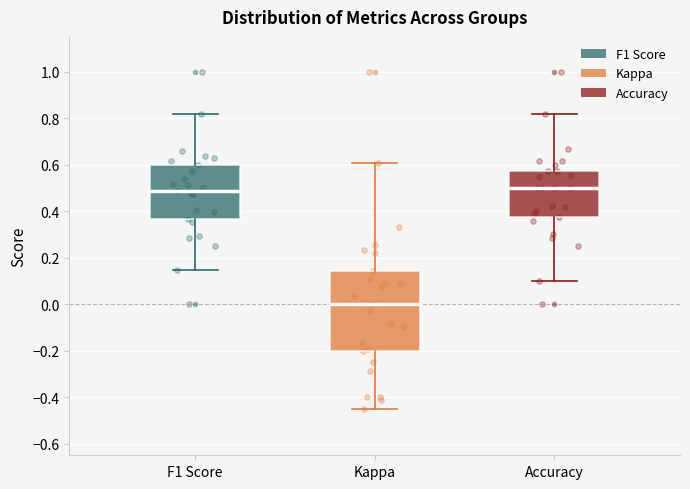

Reading left to right, transcribe this box plot: for each box, give where its median line is, the range the box spans, and where its two whiskers end, as read against the y-axis. The values are not printed on the chart, so give them approximately, as read against the axis.

F1 Score: median 0.48, box 0.36 to 0.60, whiskers 0.14 to 0.82
Kappa: median 0.00, box -0.20 to 0.14, whiskers -0.46 to 0.60
Accuracy: median 0.50, box 0.38 to 0.58, whiskers 0.10 to 0.82